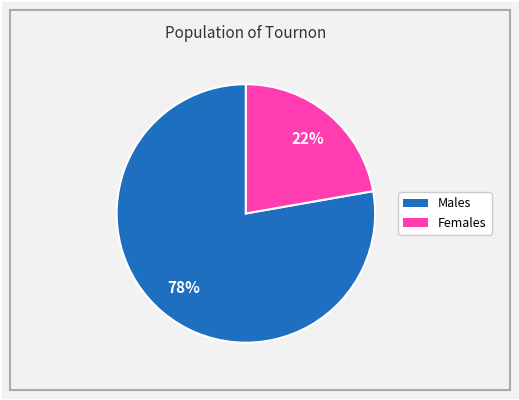

Is there any slice that represents more than half of the pie?

Yes